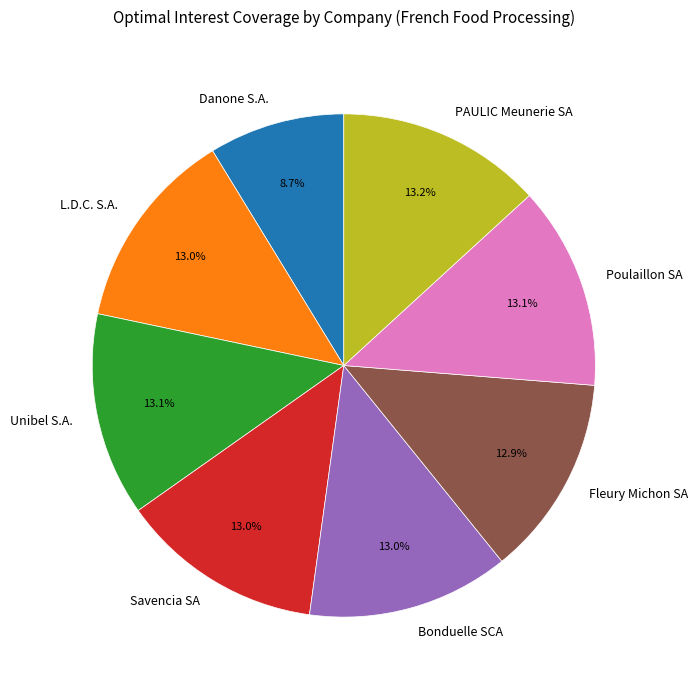

To the nearest percent, what percentage of the pie is Danone S.A.?

9%